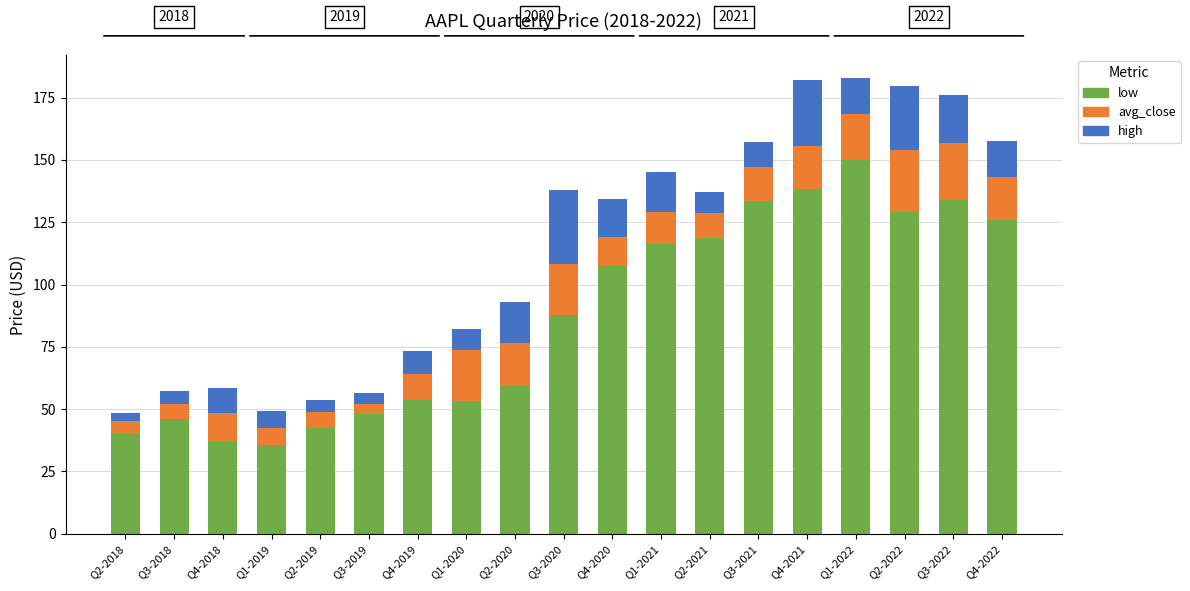

What is the total value across all series at Q3-2019?

56.6